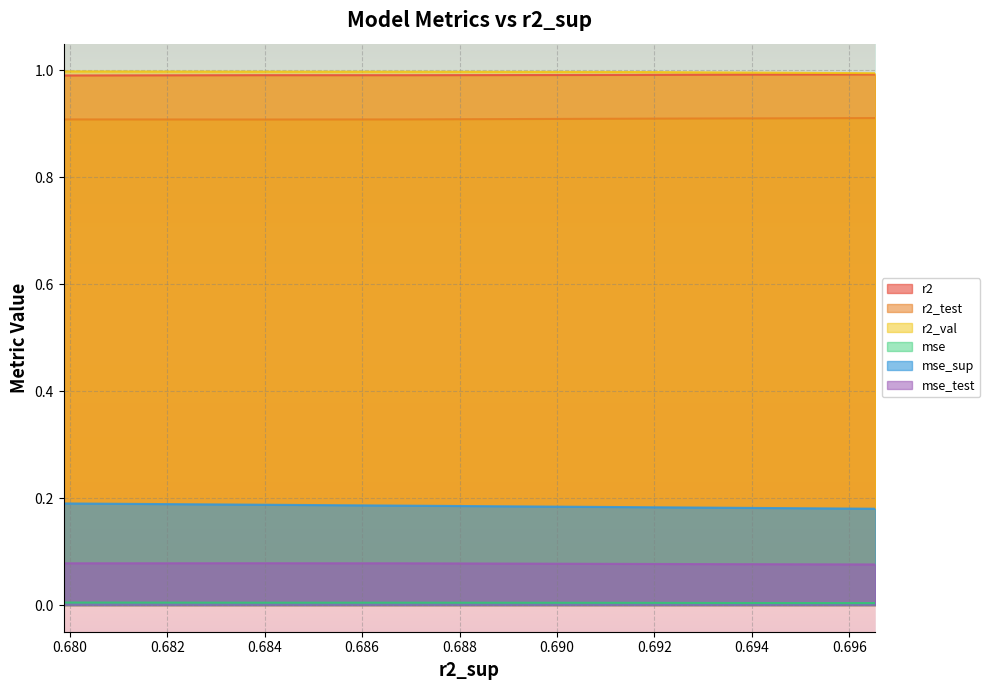

True or false: mse_sup and mse_test cross at least once.

False